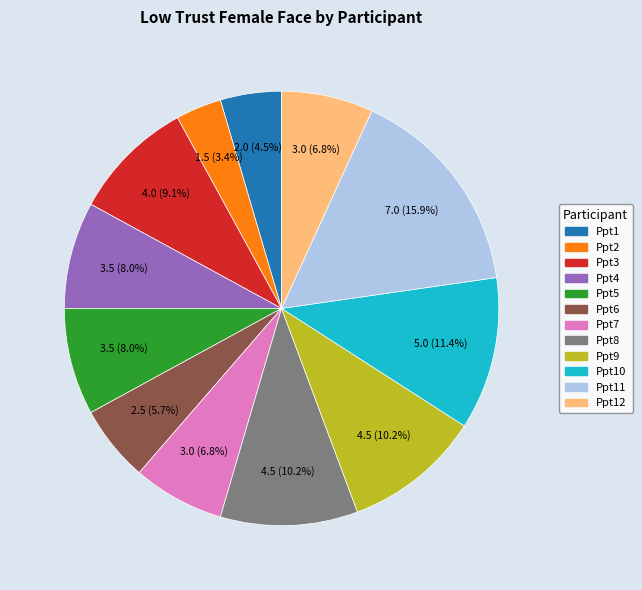

Does Ppt10 represent more than half of the total?

No